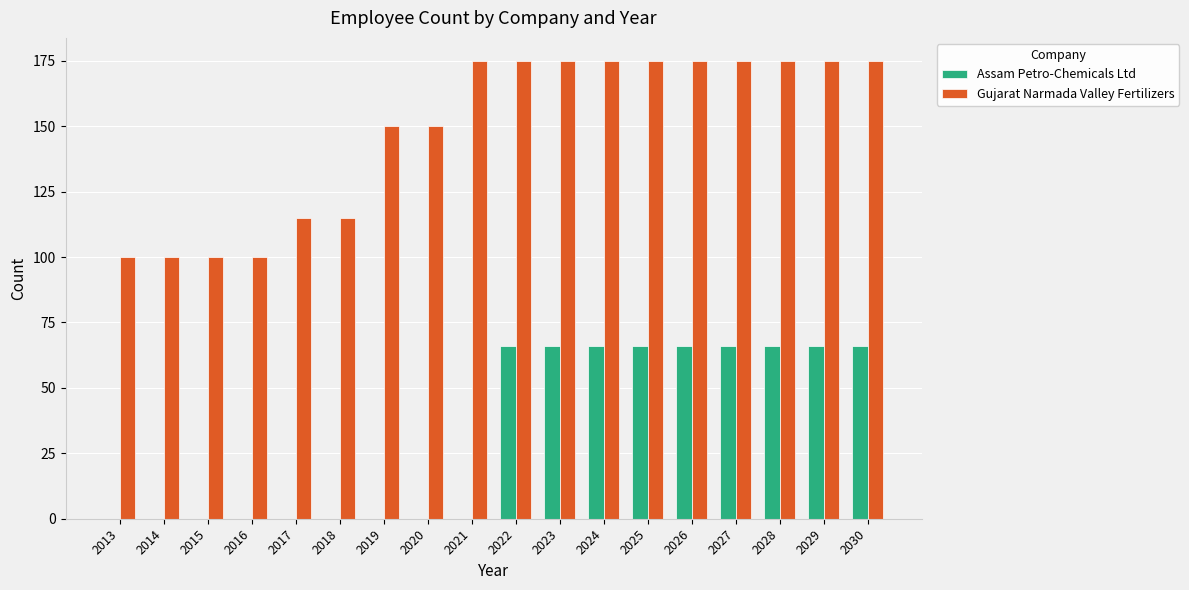

Are the bars grouped side by side (vs. stacked)?

Yes